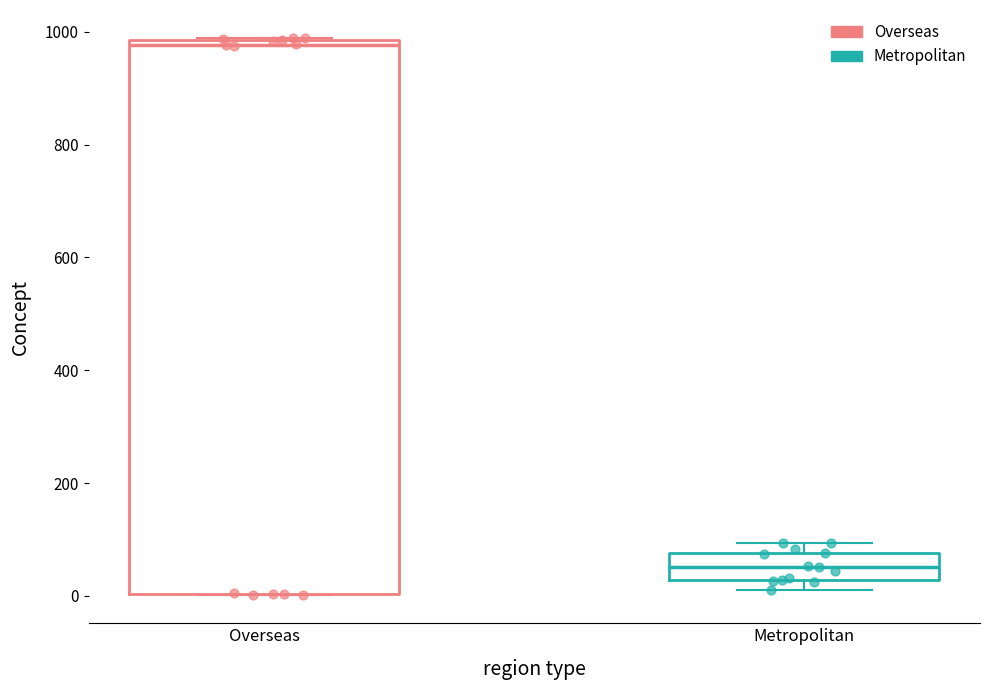

Reading left to right, transcribe this box plot: for each box, give where its median line is, the range the box spans, and where its two whiskers end, as read against the y-axis. The values are not printed on the chart, so give them approximately, as read against the axis.

Overseas: median 980 (just below the box's upper edge), box 0 to 980, whiskers 0 to 980
Metropolitan: median 60, box 20 to 80, whiskers 20 (just below the box's lower edge) to 100